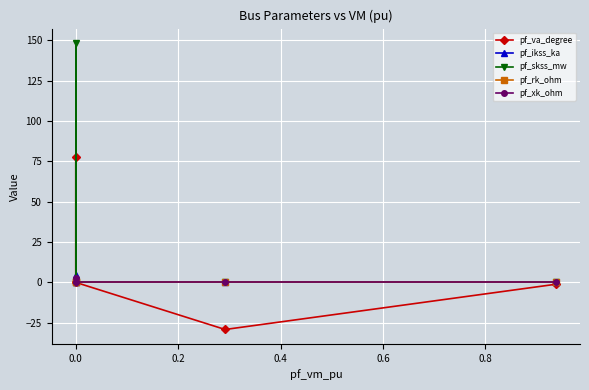

What is the average value of the pf_skss_mw series?

29.7